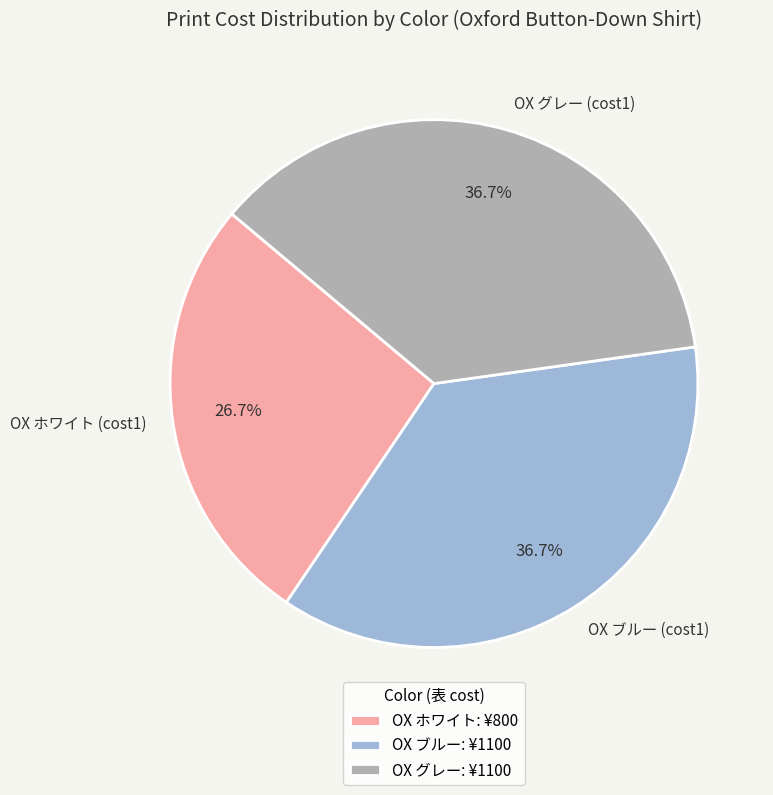

What percentage is NOT represented by OX ブルー (cost1)?

63.3%